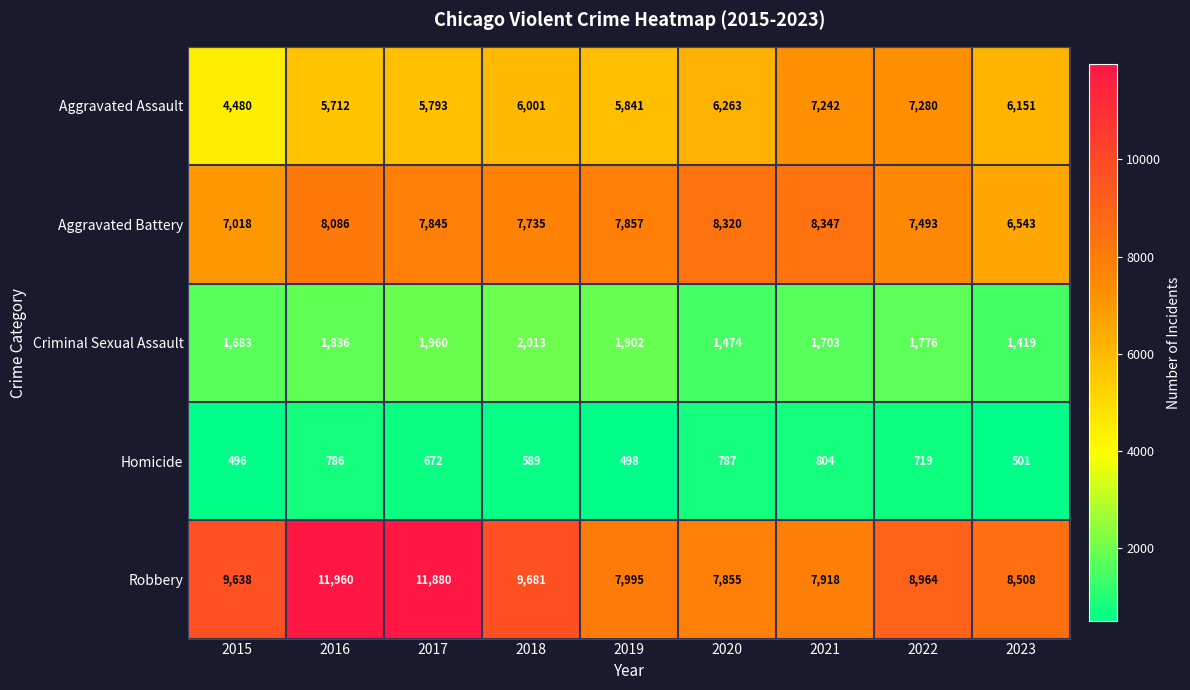

Which series has the widest spread of values?

Robbery